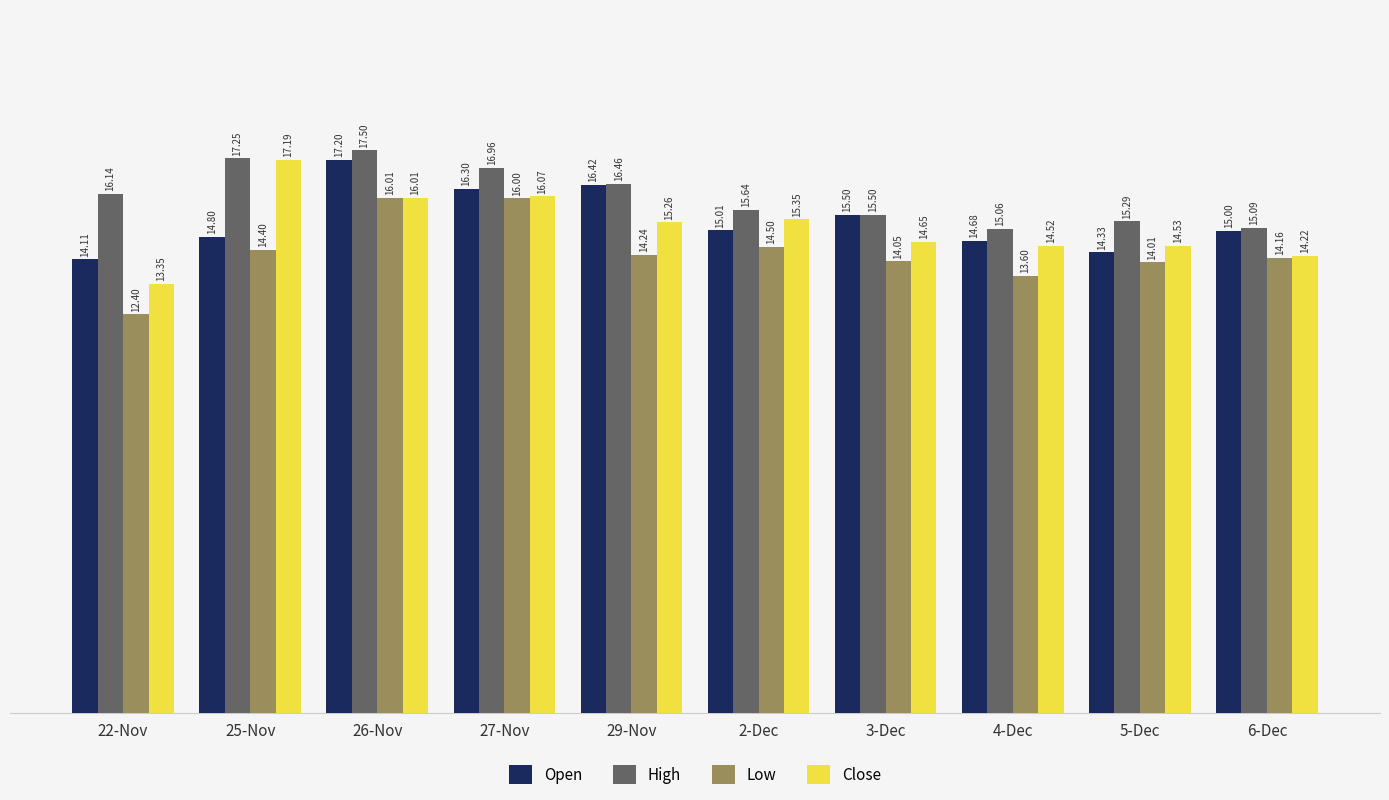

What is the total value across all series at 22-Nov?

56.0